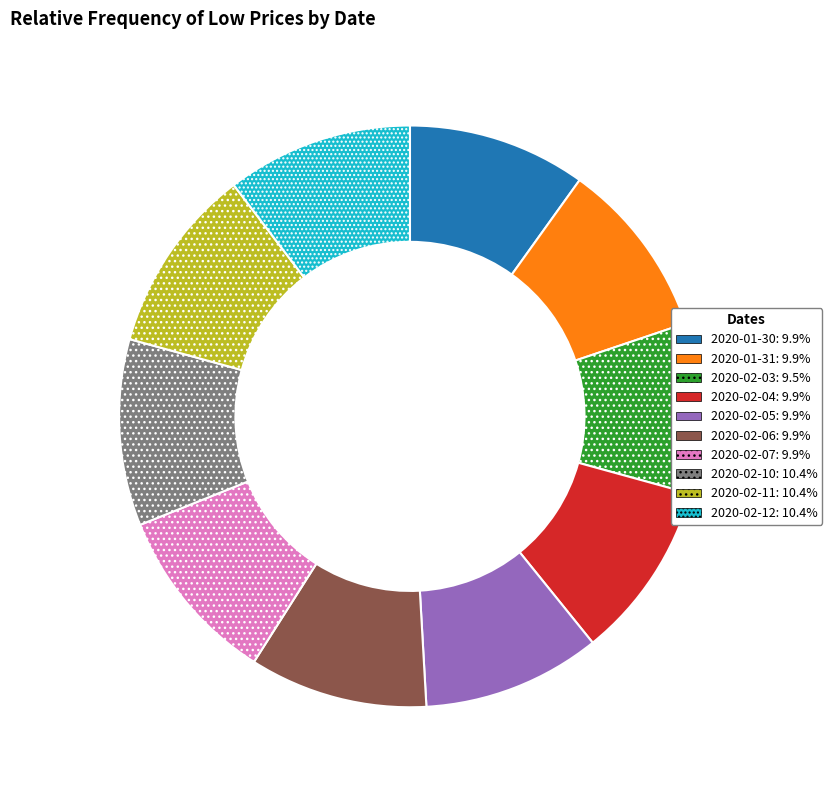

Do 2020-02-04 and 2020-02-05 together represent more than half of the pie?

No